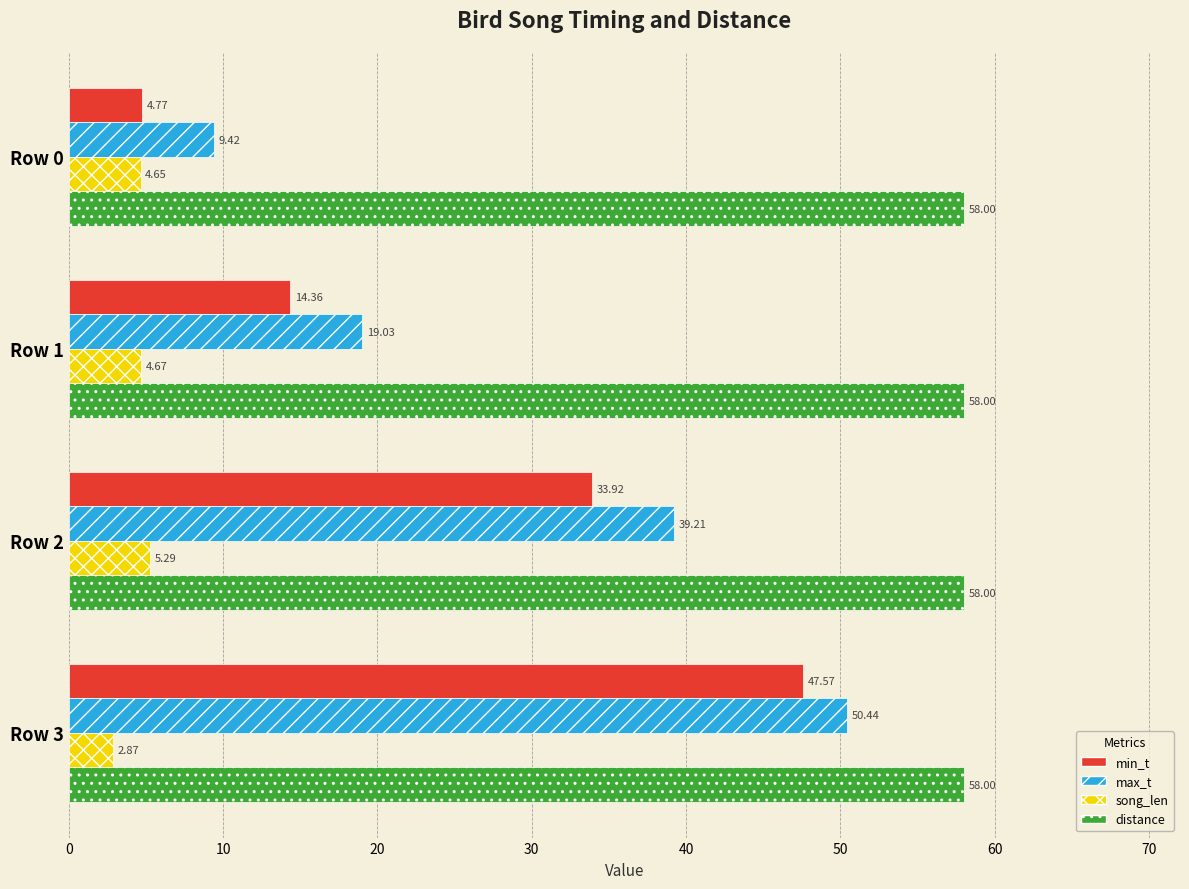

Is the value of song_len at Row 0 greater than the value of min_t at Row 3?

No